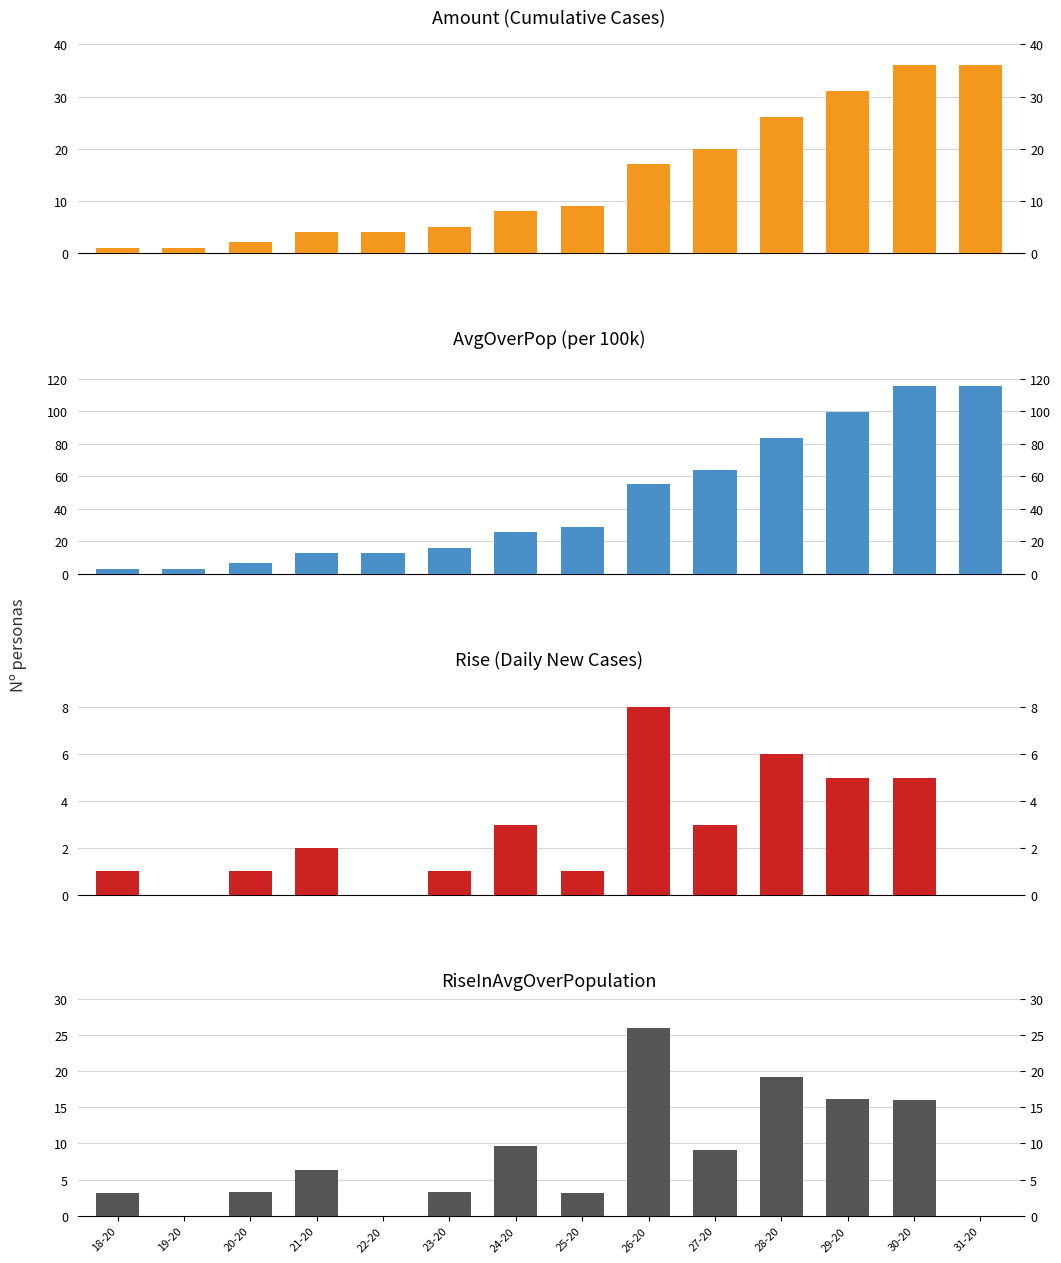

Reading left to right, what are all the values shown in this chart?

Amount: 1.0	1.0	2.0	4.0	4.0	5.0	8.0	9.0	17.0	20.0	26.0	31.0	36.0	36.0
AvgOverPop: 3.2	3.2	6.5	12.9	12.9	16.2	25.9	29.1	55.0	64.1	83.3	99.4	115.4	115.4
Rise: 1.0	0.0	1.0	2.0	0.0	1.0	3.0	1.0	8.0	3.0	6.0	5.0	5.0	0.0
RiseInAvgOverPopulation: 3.2	0.0	3.3	6.4	0.0	3.3	9.7	3.2	25.9	9.1	19.2	16.1	16.0	0.0